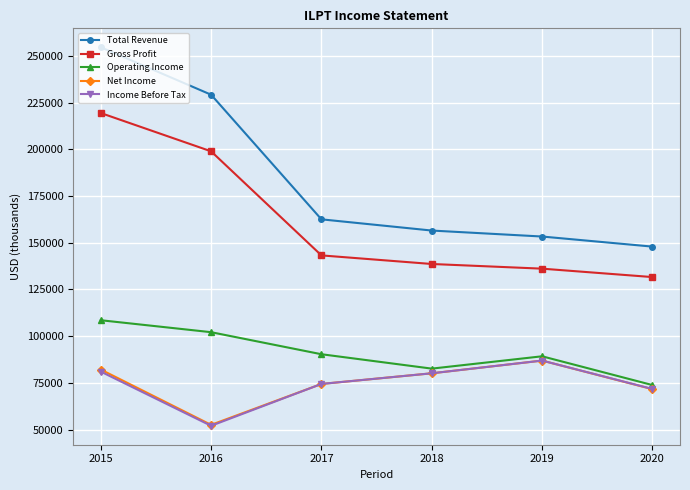

Which category has the lowest value in the Income Before Tax series?

2016